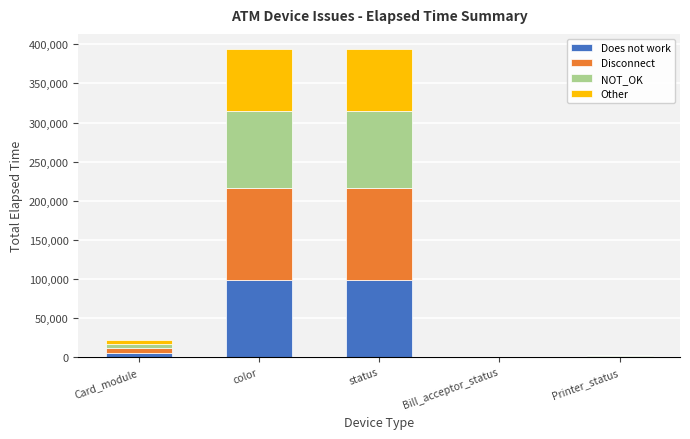

Does the chart contain stacked bars?

Yes